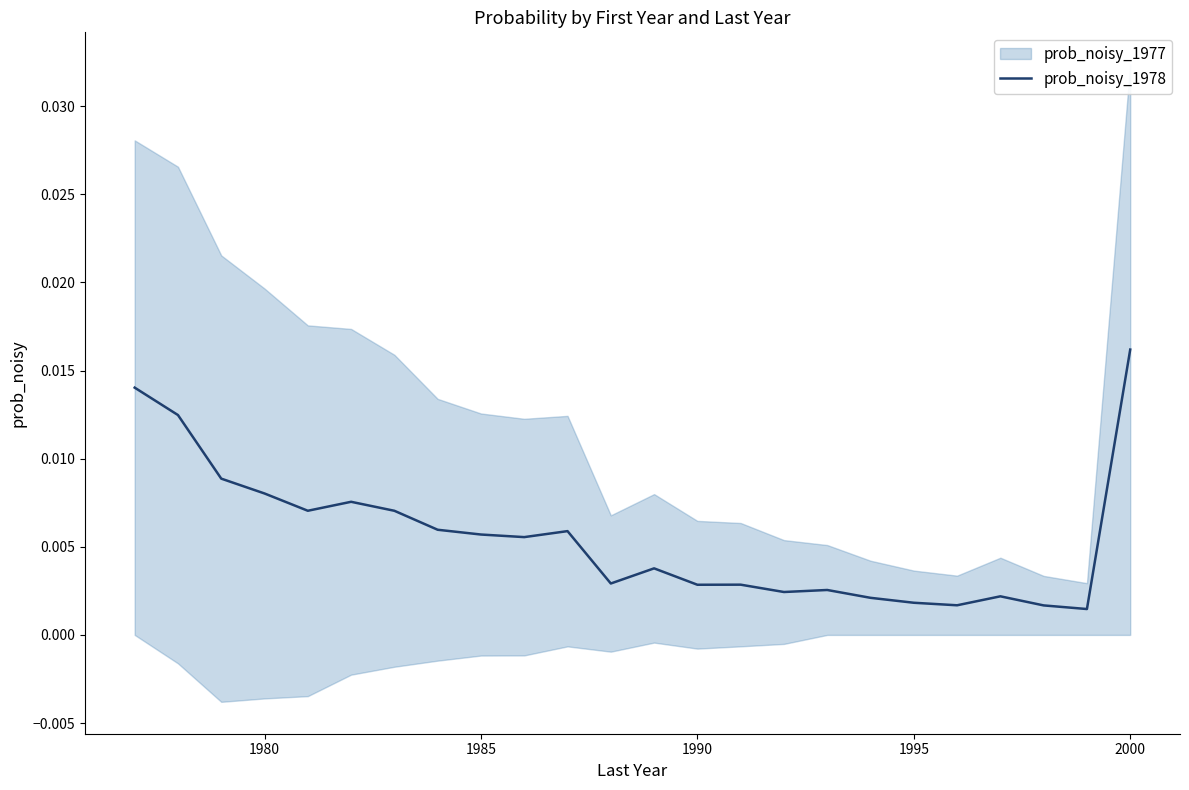

True or false: the data shows 0.0 at 9.

False